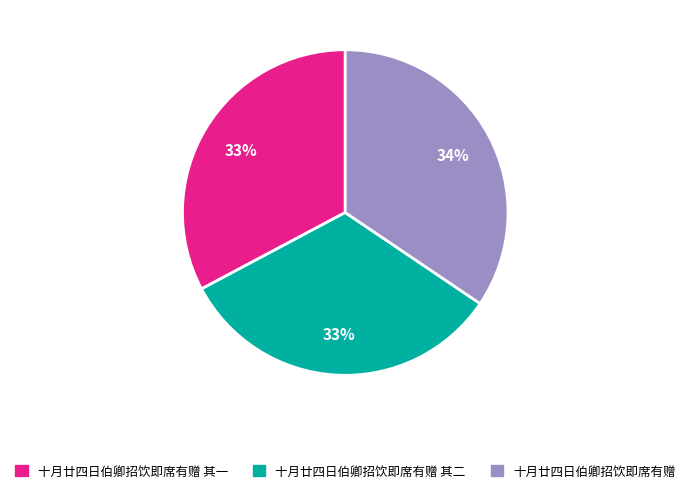

The 十月廿四日伯卿招饮即席有赠 其二 slice represents 39% of the pie. True or false?

False